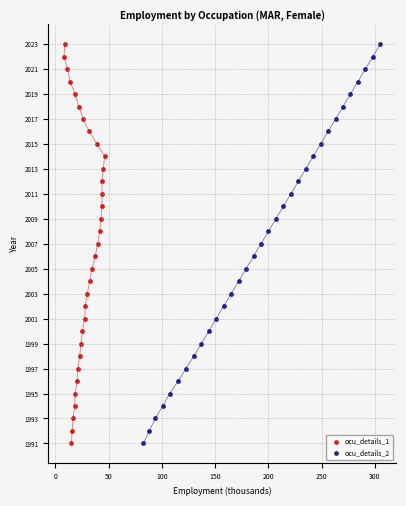

What are all the series names shown in the legend?

ocu_details_1, ocu_details_2